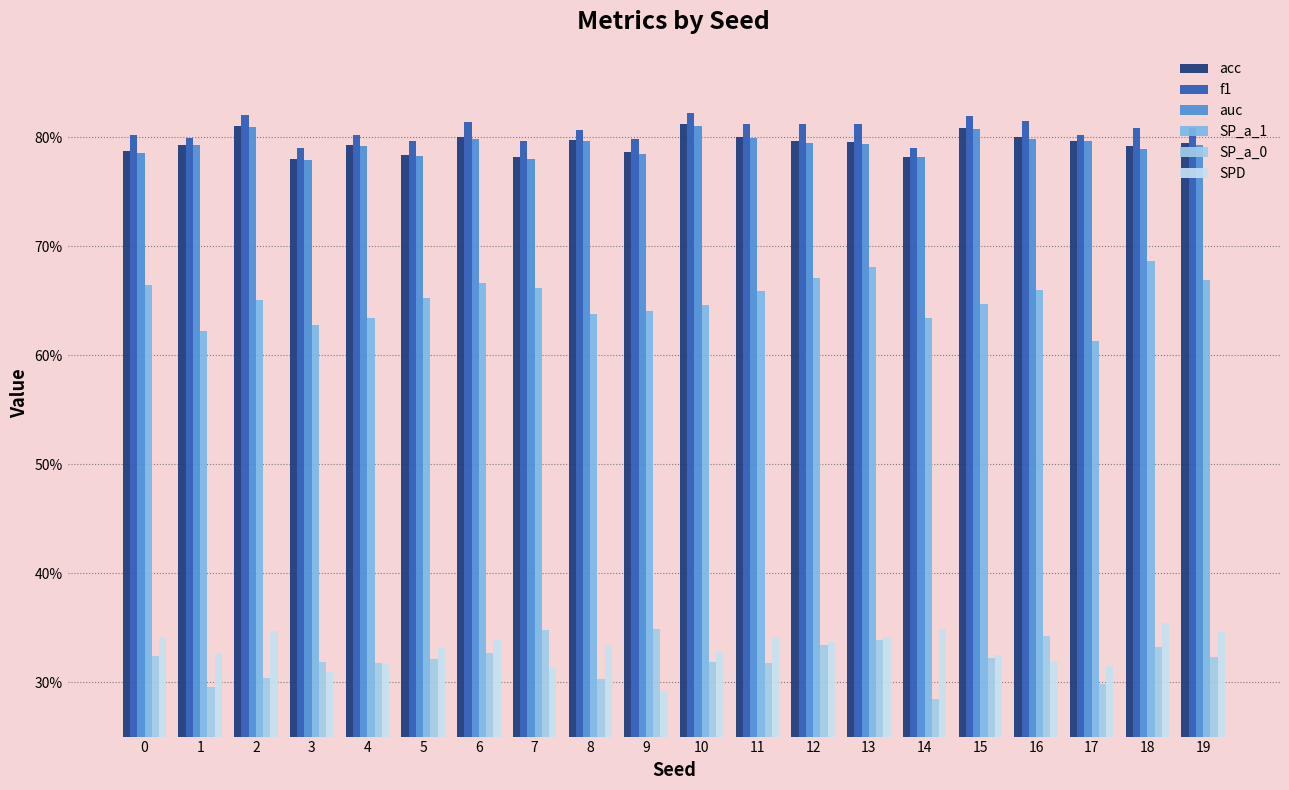

Does the chart contain any negative values?

No